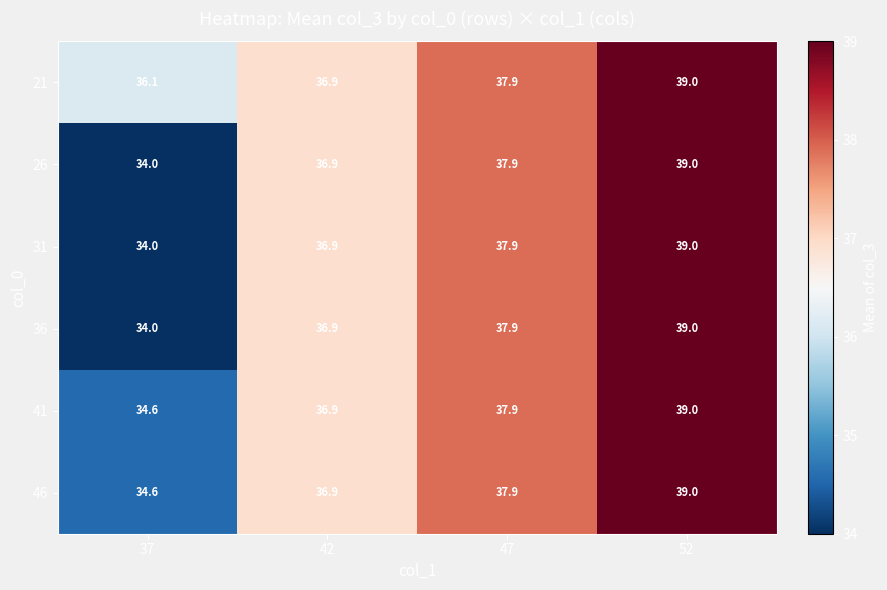

How many data points does each series have?

4